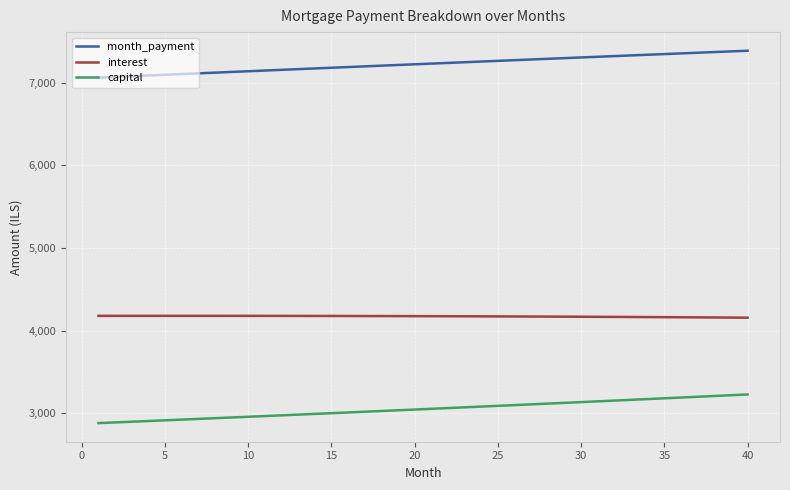

At how many categories does at least one series exceed 5431?

40